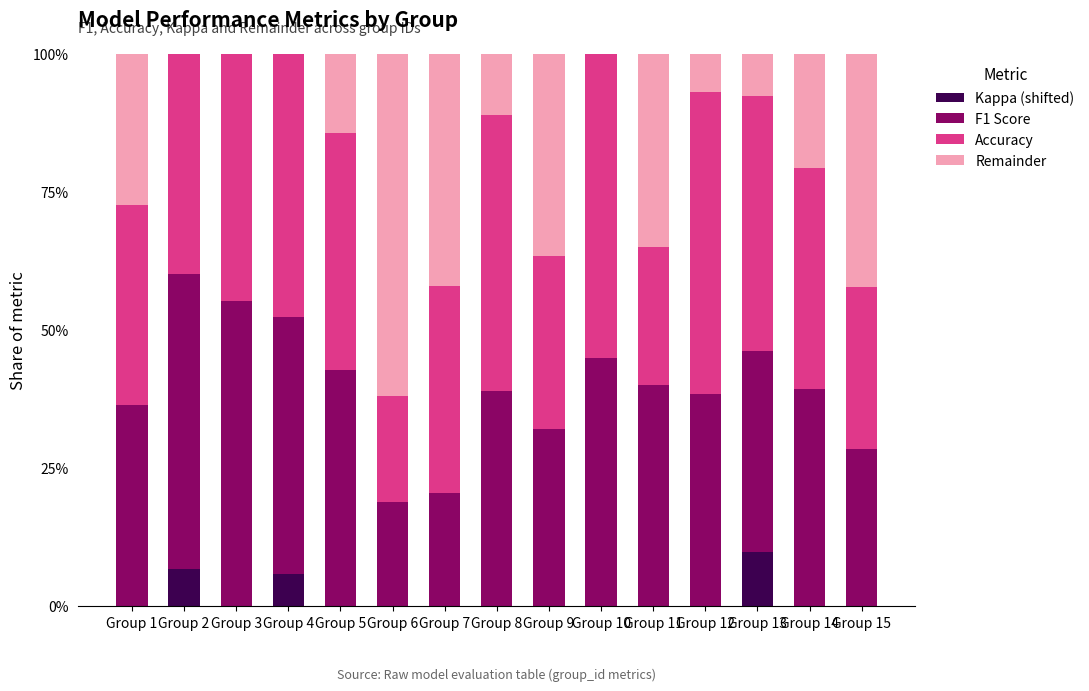

Between Group 9 and Group 15, which is larger?

Group 9